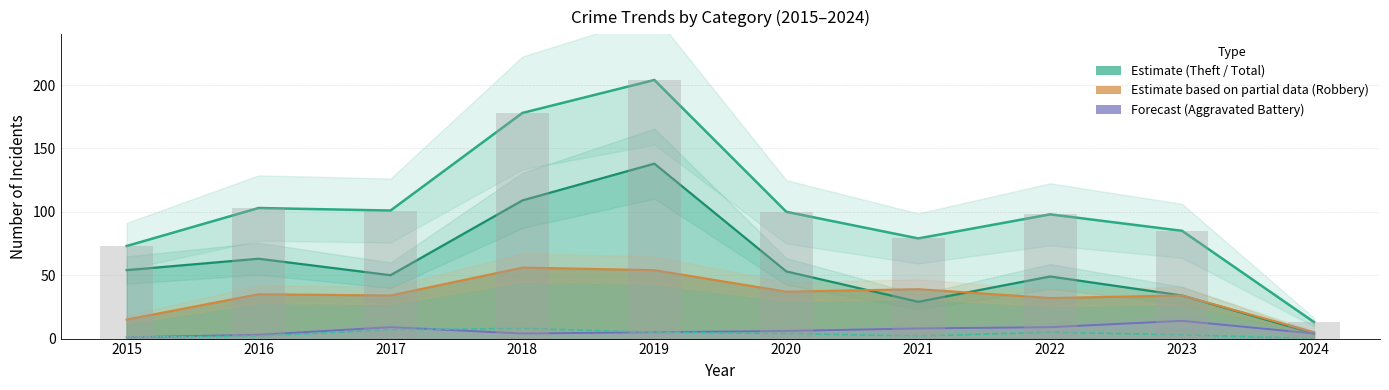

Which label corresponds to the smallest value in the chart?

2024